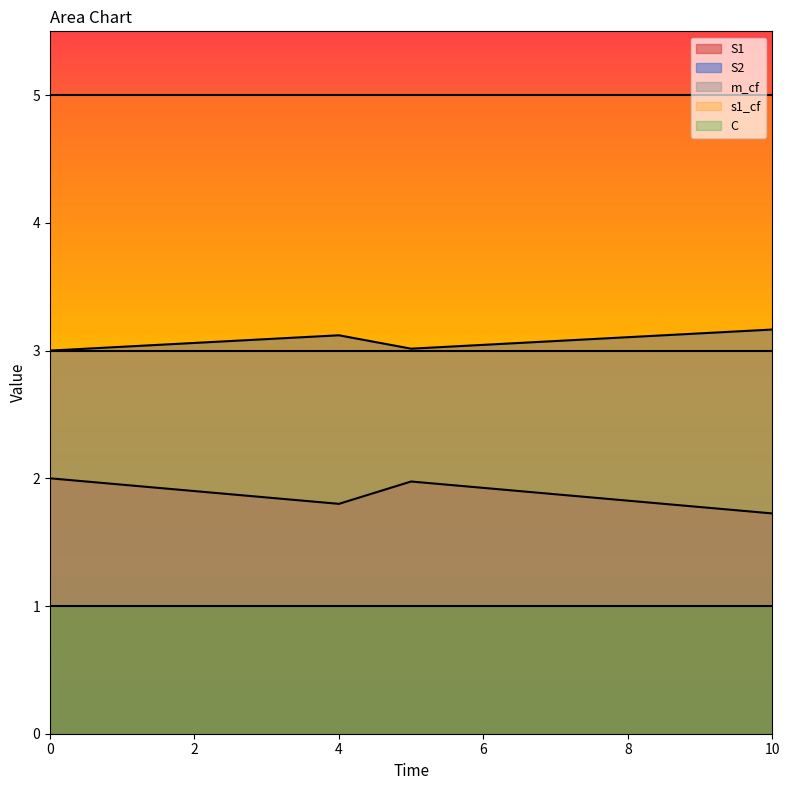

What is the total value across all series at 0?

14.0